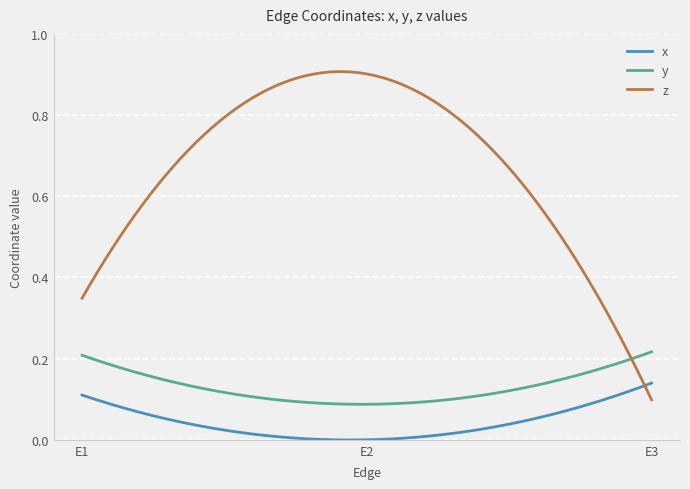

Which series has the widest spread of values?

z